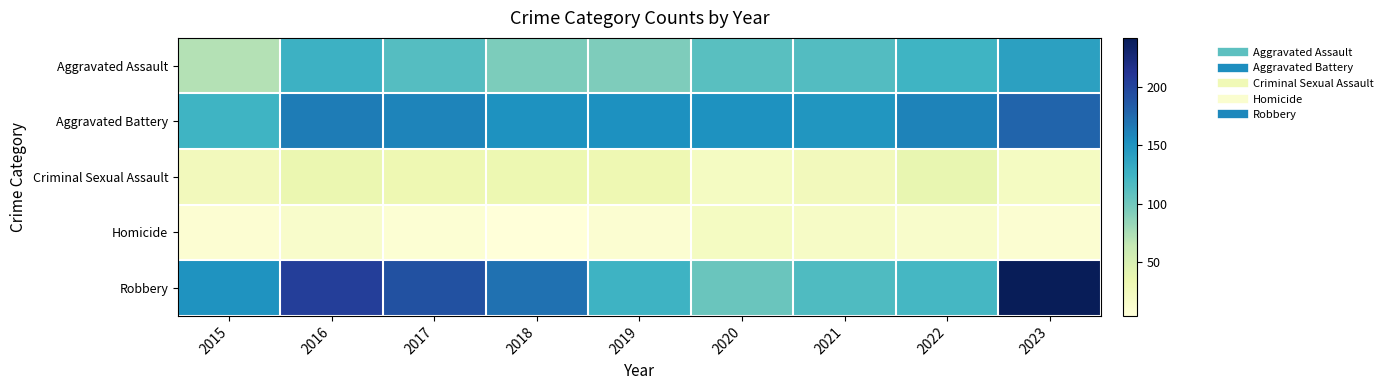

Which category has the lowest value across all series?

2018